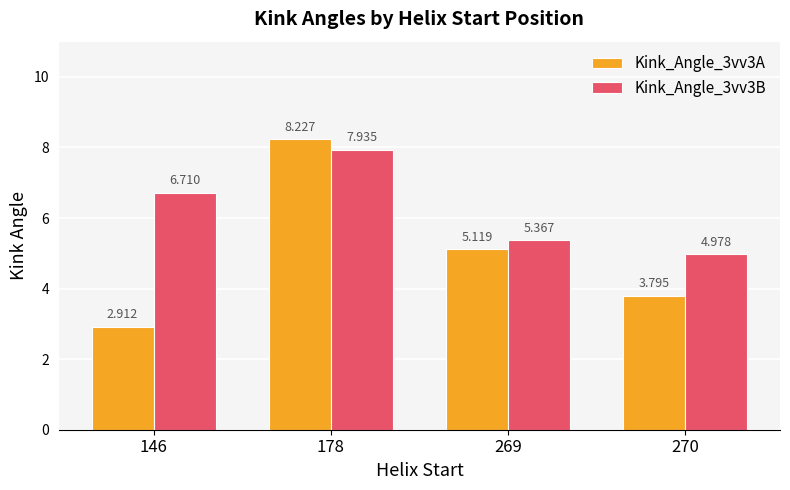

How many data points does each series have?

4